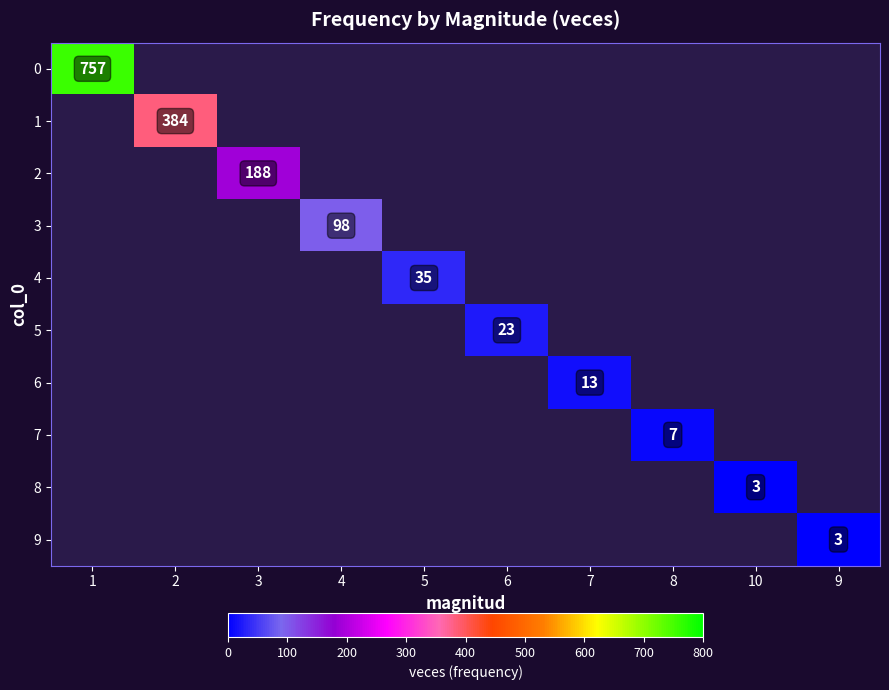

The value of 4 at 5 is 20. True or false?

False